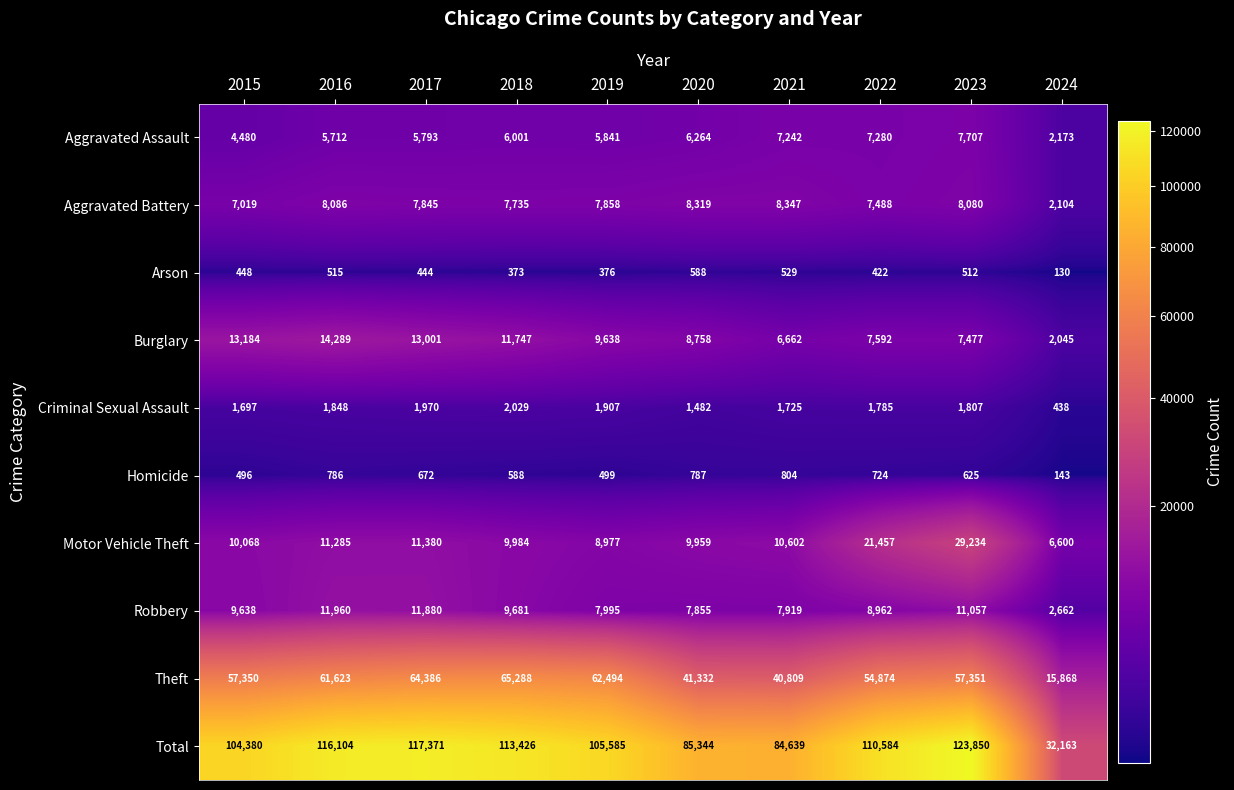

Where is Aggravated Battery nearest to the value 5225?

2015